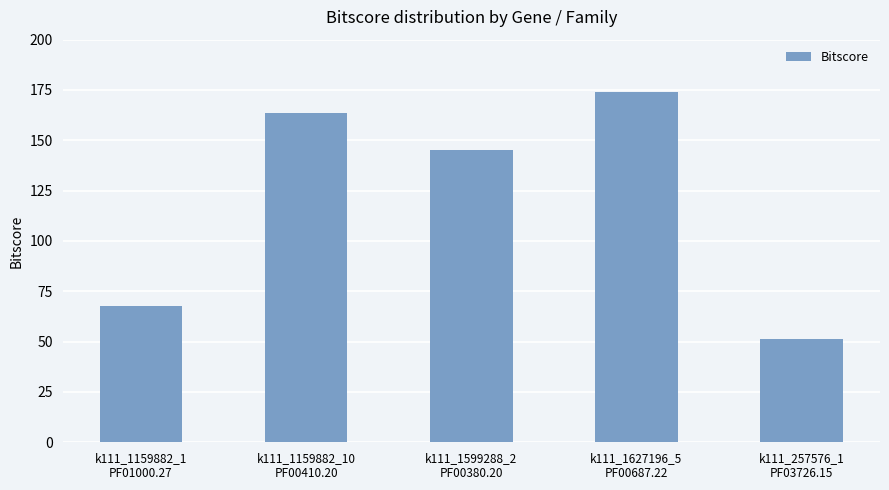

What is the difference between the values at k111_257576_1
PF03726.15 and k111_1159882_10
PF00410.20?

112.1